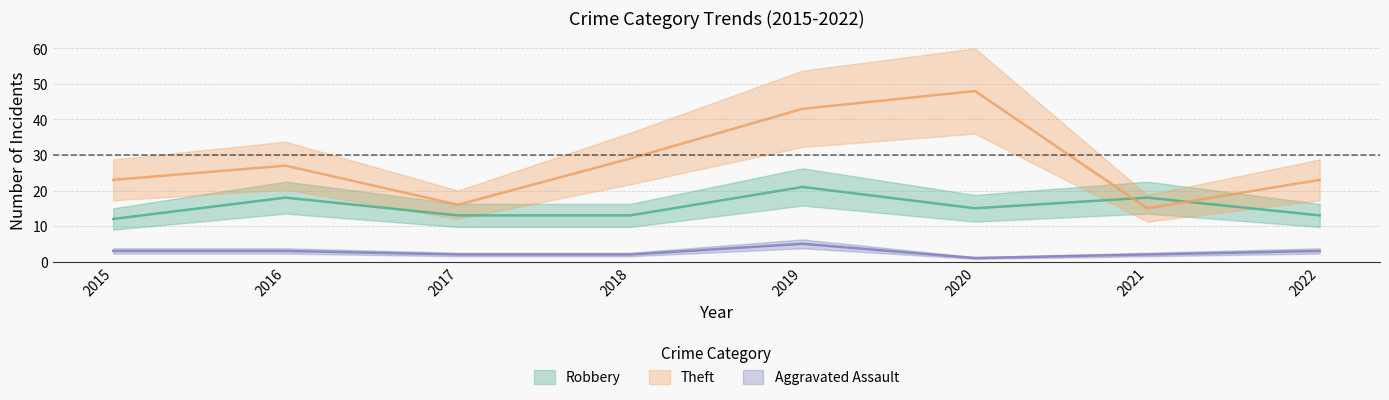

Which category has the lowest value across all series?

2020